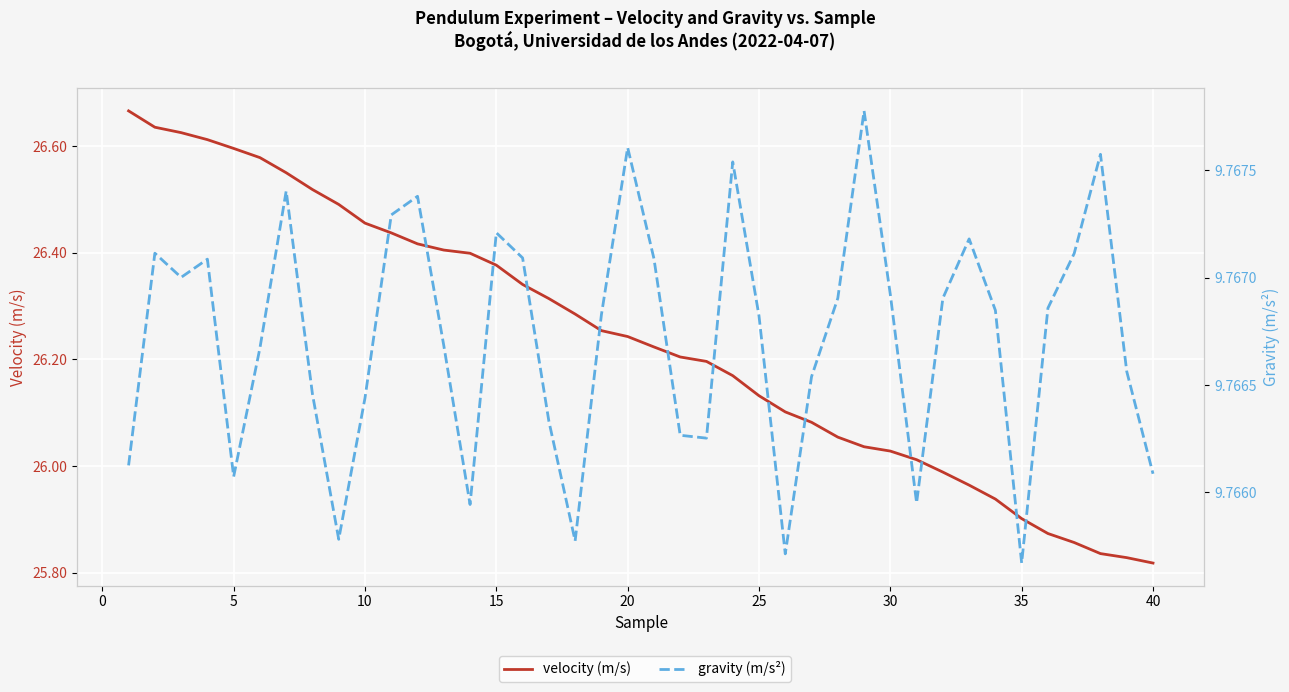

What is the difference between the highest and lowest values at 20?

16.5